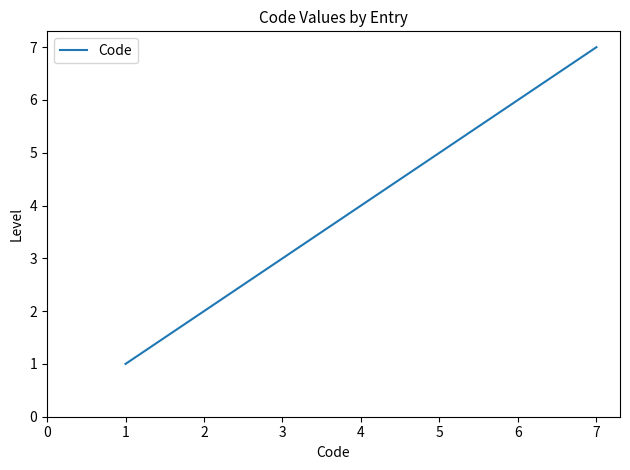

How many lines are shown in the chart?

1